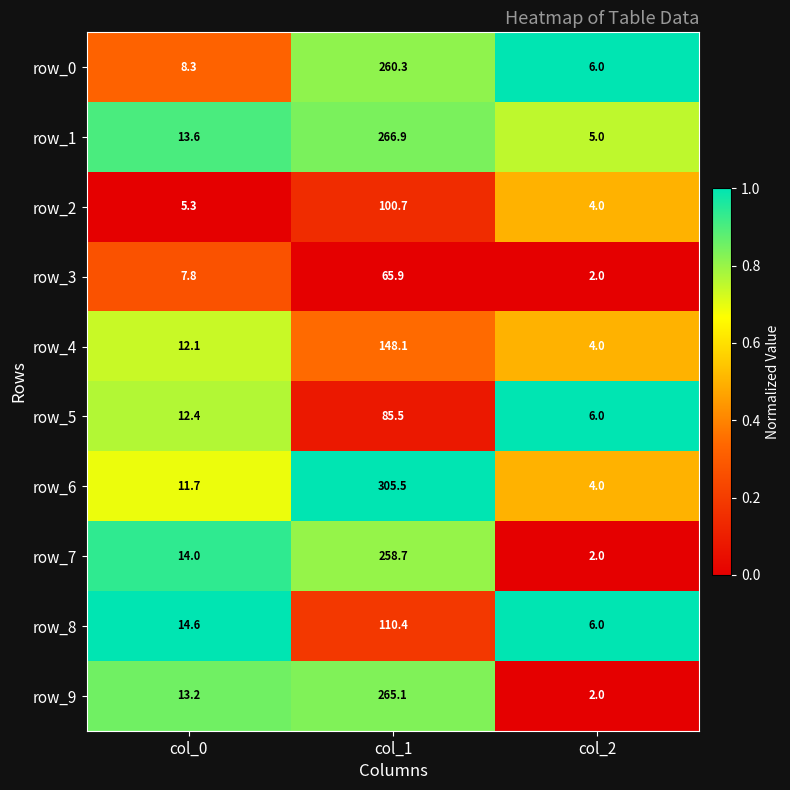

Which series has the largest total across all categories?

row_6